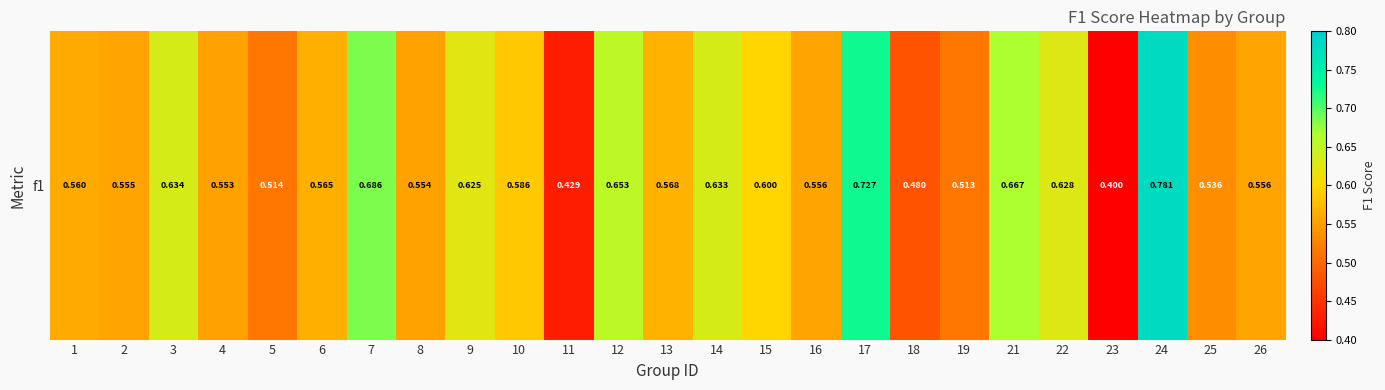

Count the number of data series in this chart.

1